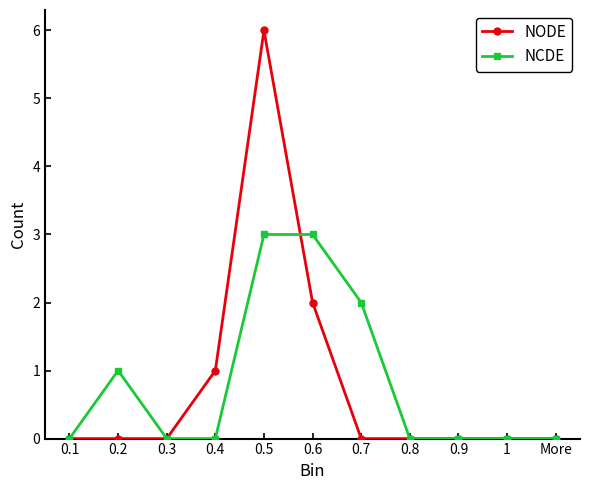

Is the value of NCDE at 0.2 greater than the value of NODE at 0.2?

Yes